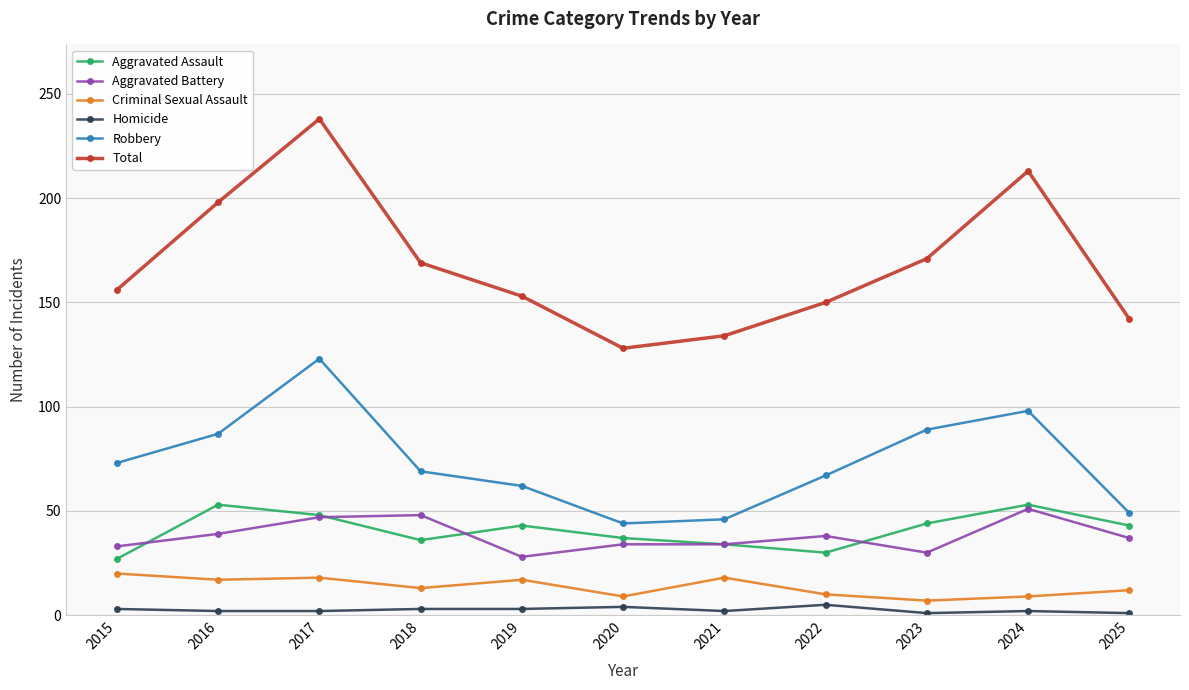

Which series has the largest total across all categories?

Total